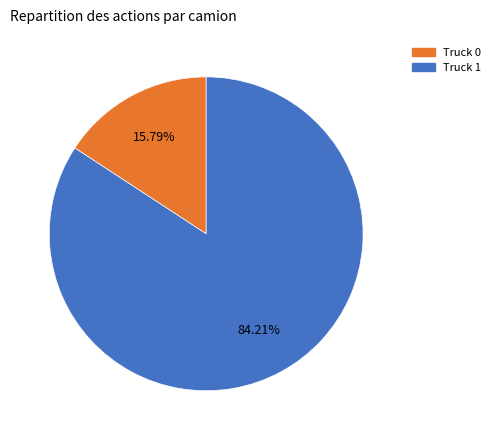

To the nearest percent, what portion does Truck 0 represent?

16%